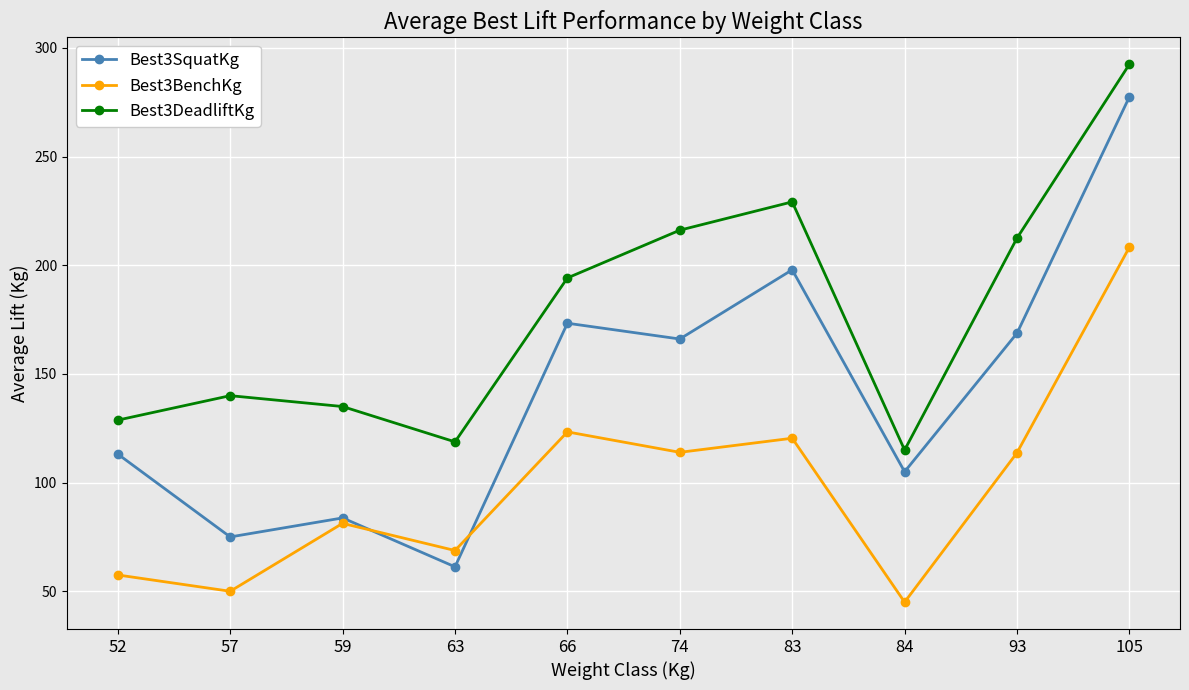

True or false: Best3SquatKg has more than 2 points higher than both neighbors.

True